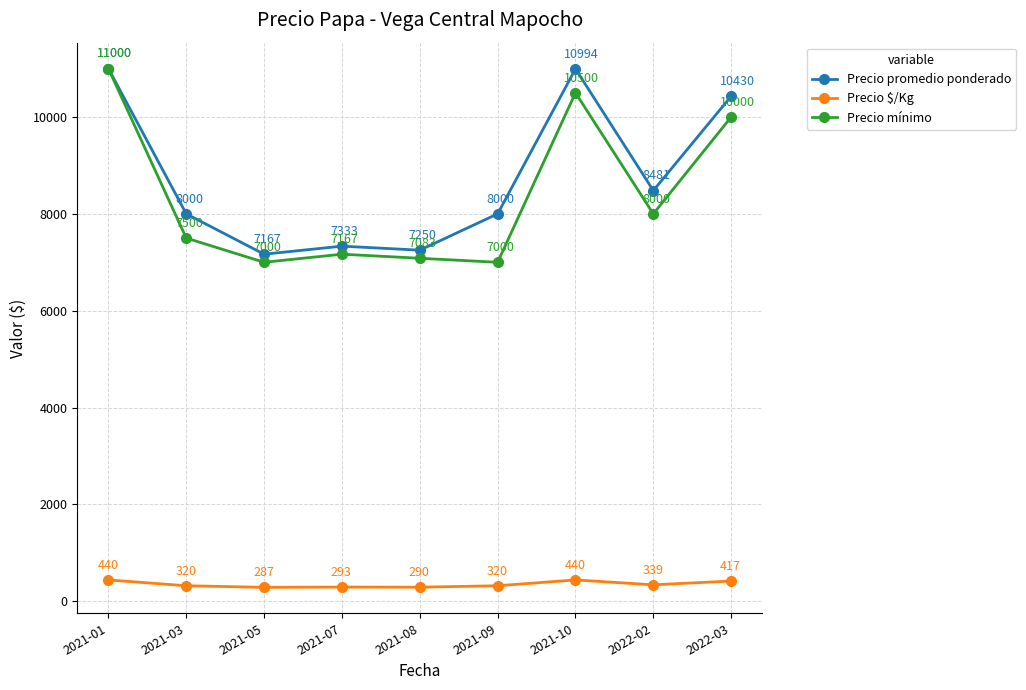

What is the value of the Precio $/Kg point at the 8th from the left?

339